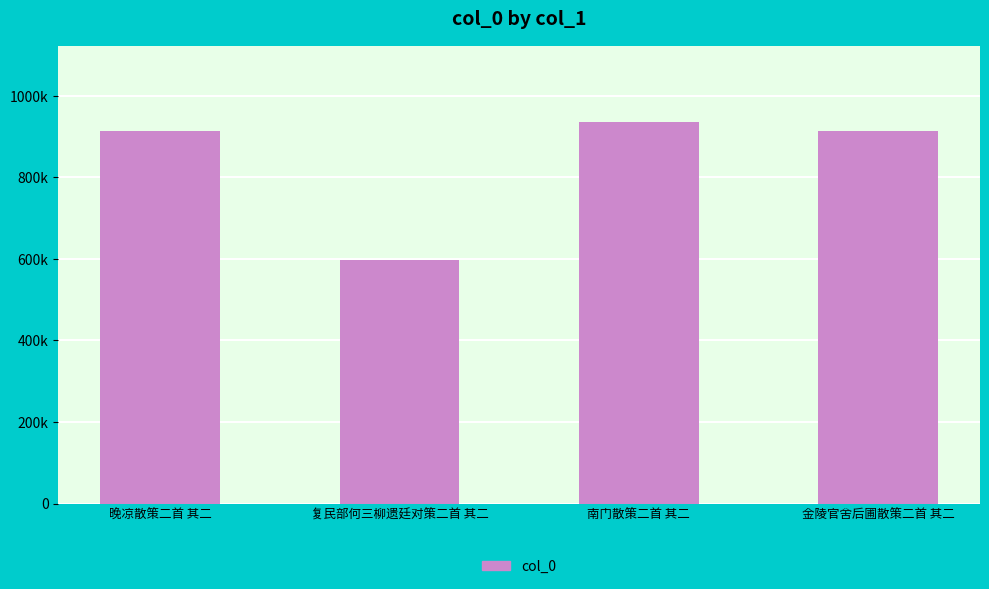

Does the chart contain any negative values?

No